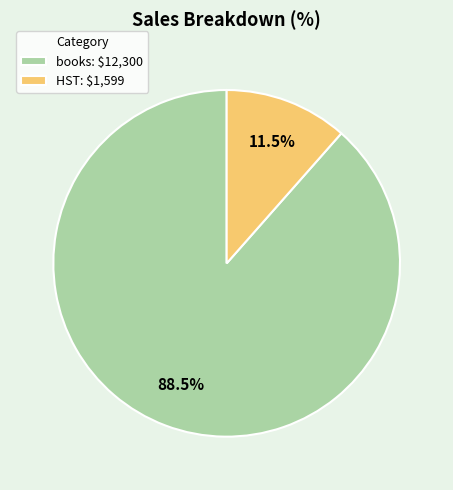

What percentage is NOT represented by books?

11.5%